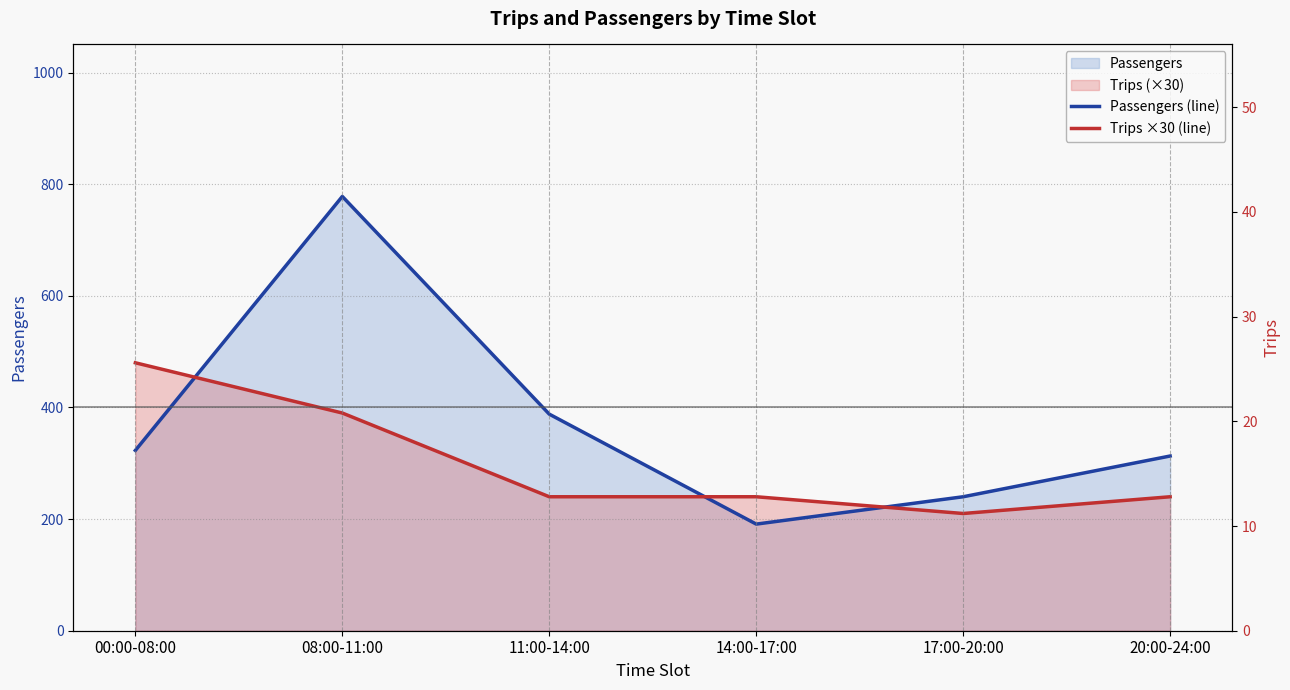

The value of Passengers (line) at 20:00-24:00 is 106. True or false?

False